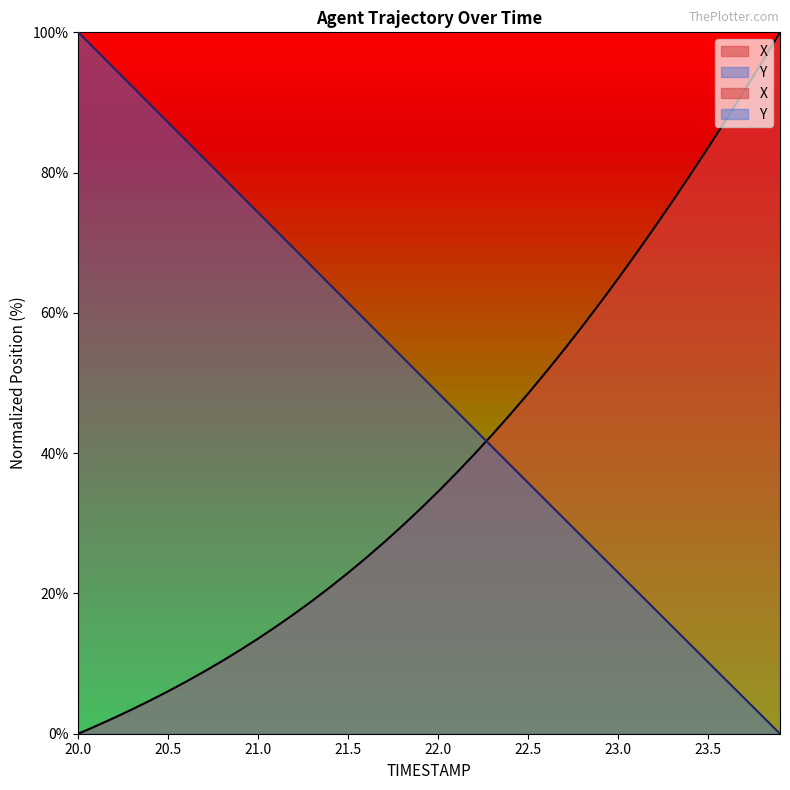

At which label does Y first exceed 51?

20.0